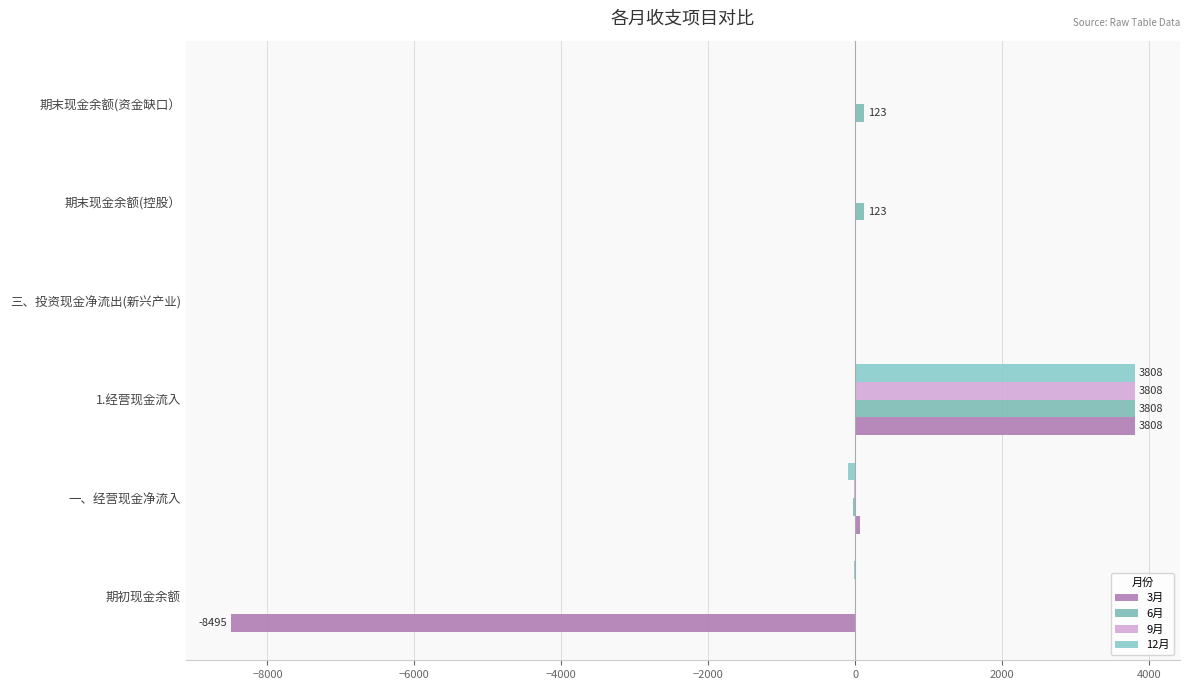

Reading left to right, extract all data points from this chart.

3月: -8495.0	66.0	3808.0	0.1	13.0	12.0
6月: -2.0	-33.0	3808.0	1.0	123.0	123.0
9月: -6.0	-9.0	3808.0	4.0	2.0	1.0
12月: -8.0	-99.0	3808.0	1.0	4.0	7.7